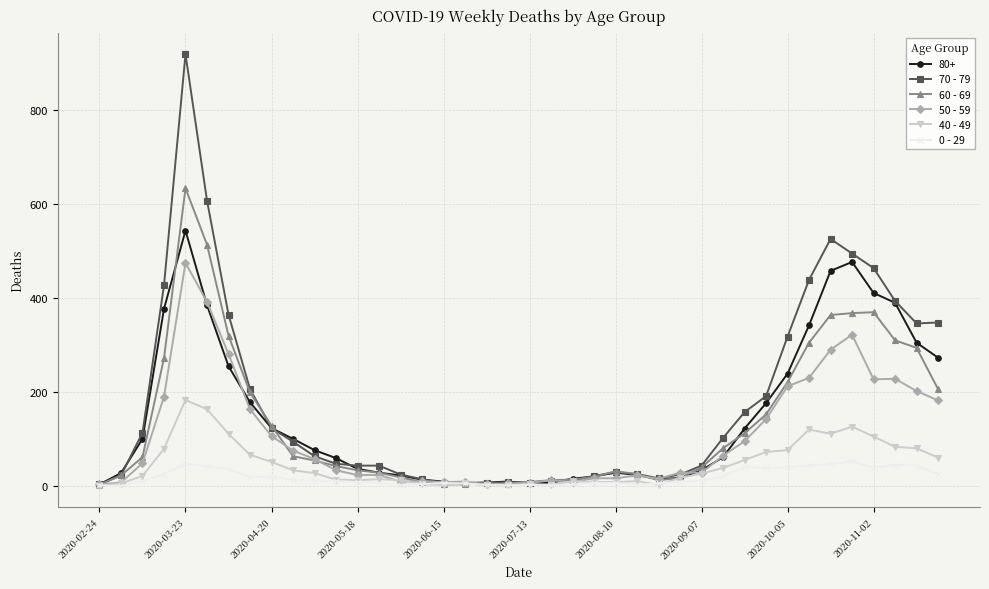

Which series has the largest range (max minus min)?

70 - 79